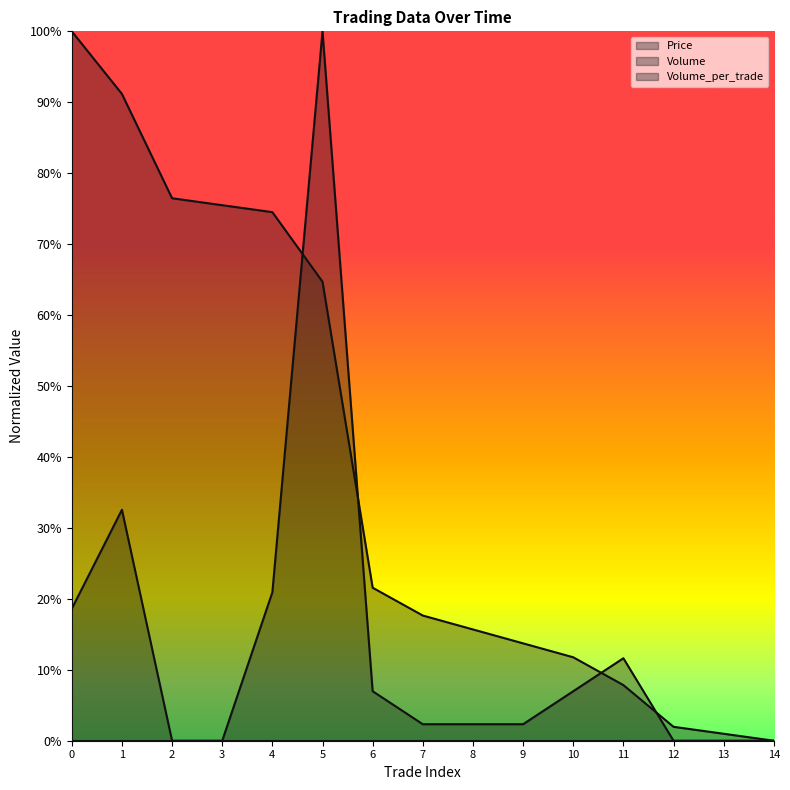

At which category does Volume_per_trade reach its first local peak?

1